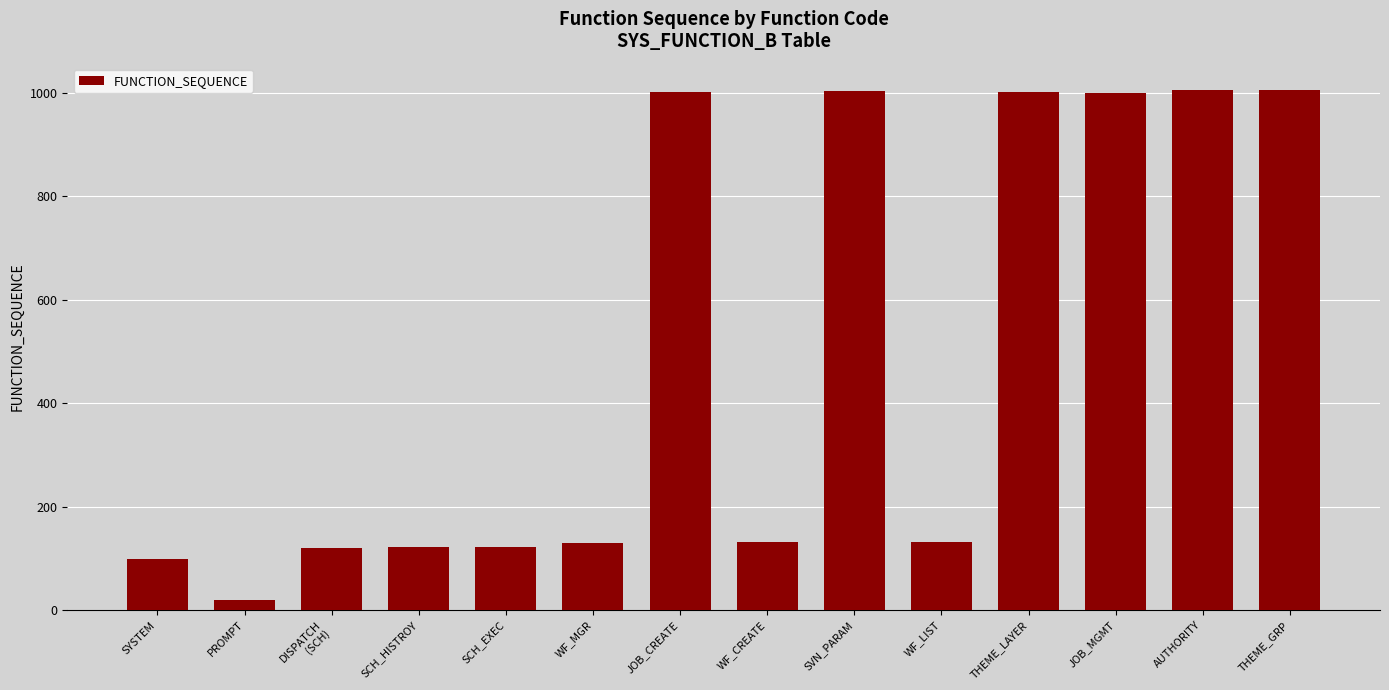

What value does the data have at AUTHORITY, to the nearest 50?

1000